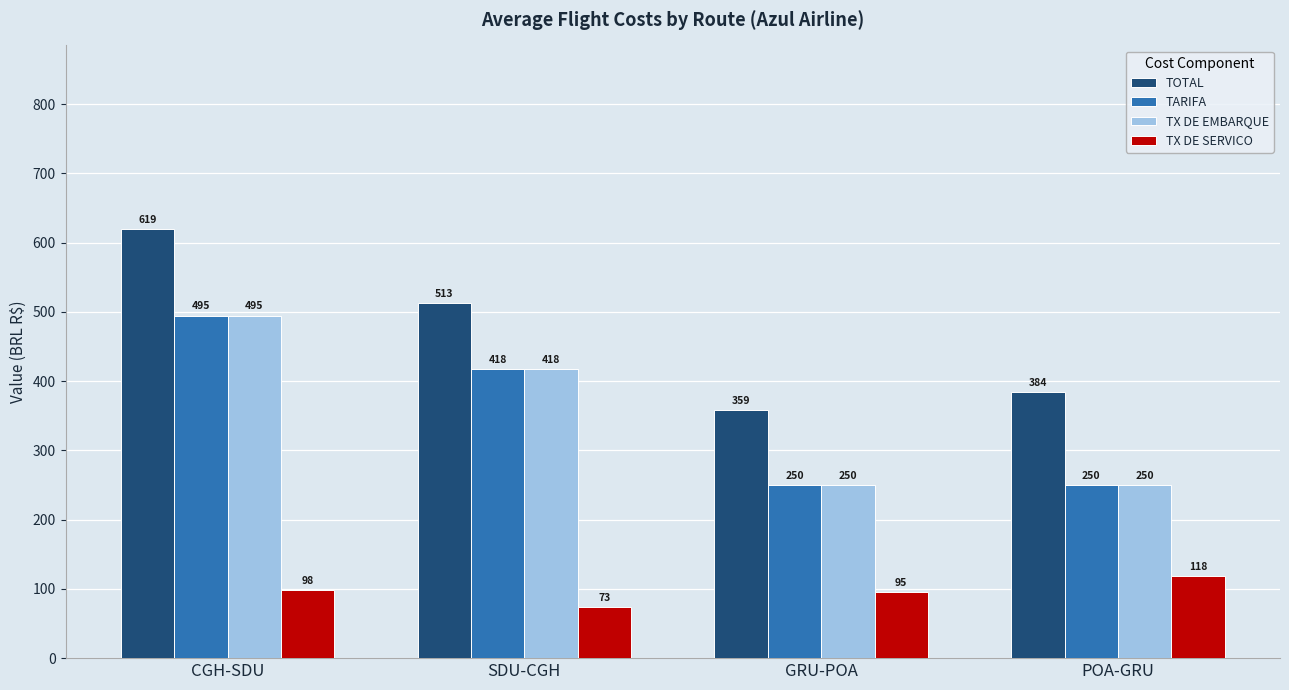

The value of TX DE SERVICO at POA-GRU is 161.5. True or false?

False